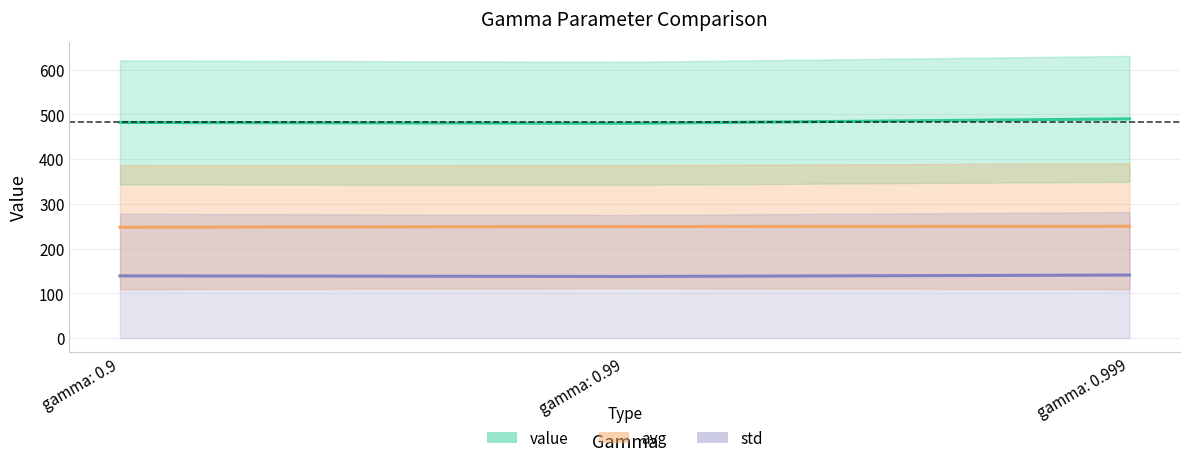

Reading right to left, list all the values displayed in this chart.

value: 490.0	480.0	482.0
avg: 249.8	249.2	247.7
std: 140.7	137.5	138.9